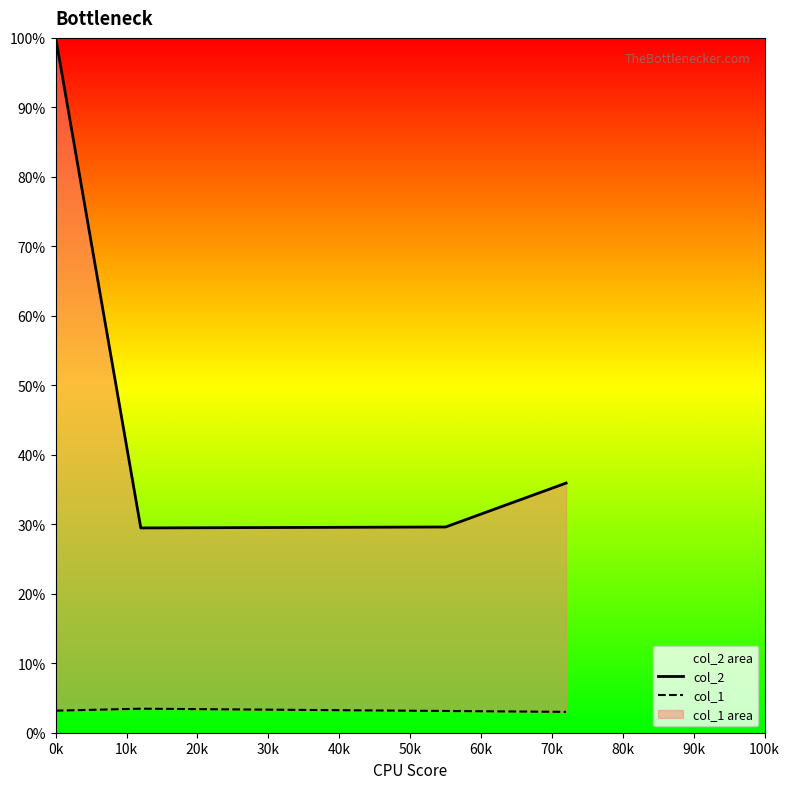

What is the label of the 4th point from the right?

0k